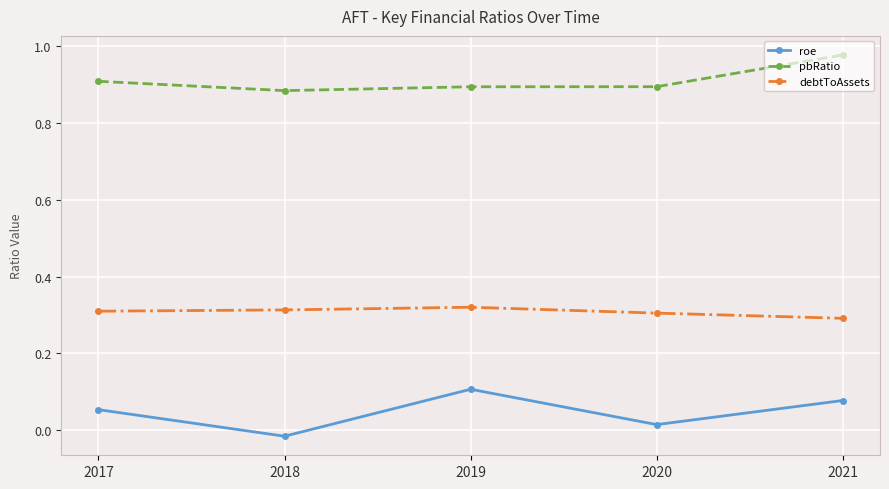

Rank the series at 2019 from lowest to highest value.

roe, debtToAssets, pbRatio